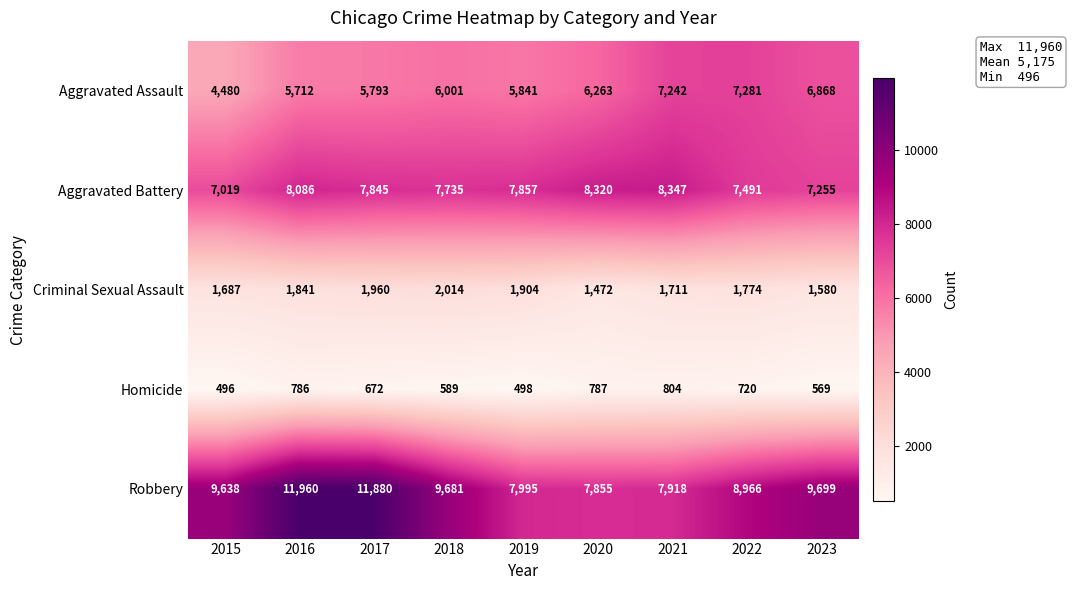

Where is Homicide nearest to the value 650?

2017